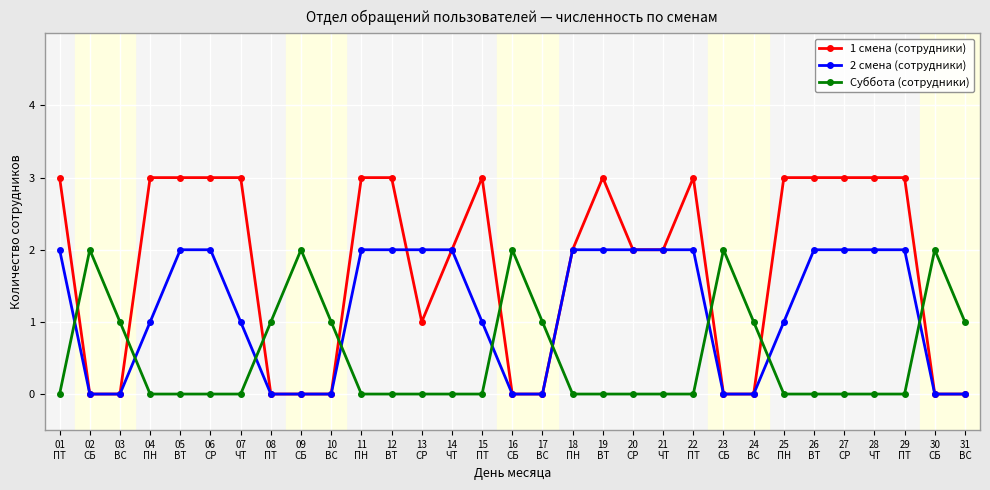

The value of 2 смена (сотрудники) at 25
ПН is 1. True or false?

True